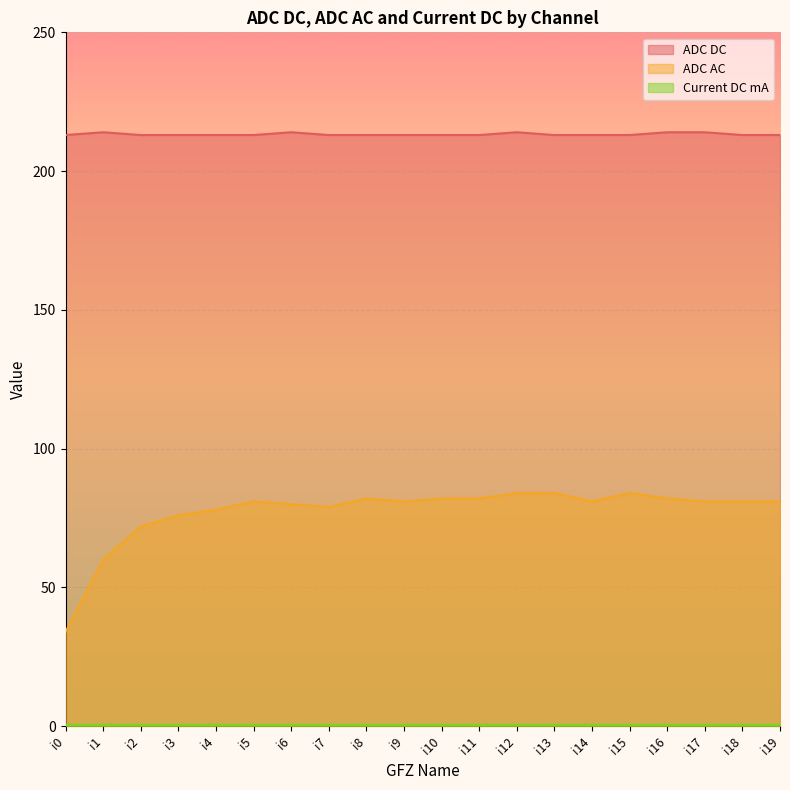

True or false: Current DC mA and ADC AC intersect in this chart.

False